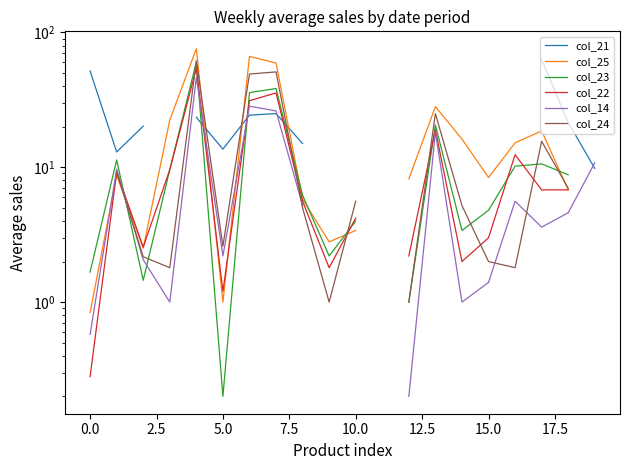

True or false: col_25 has more than 1 interior local peaks.

True